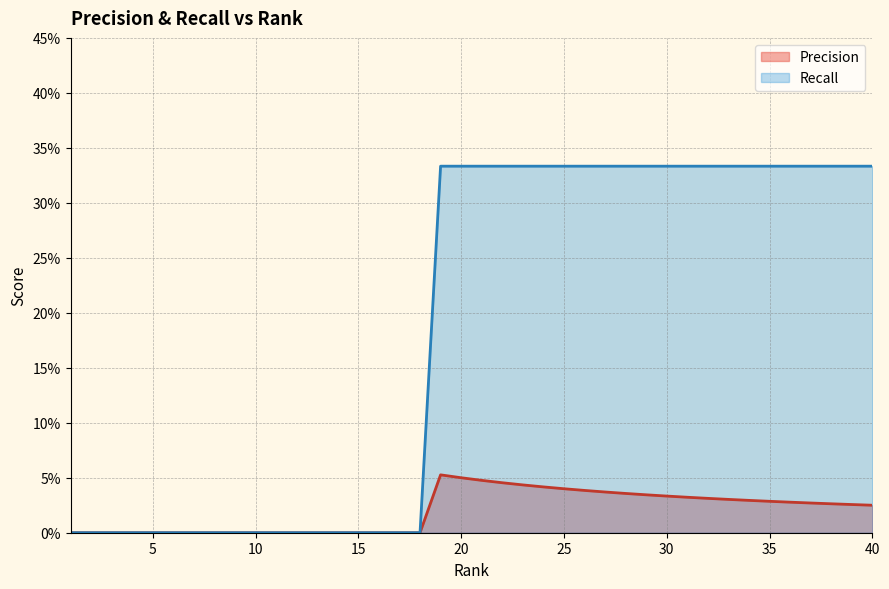

How many lines are shown in the chart?

2